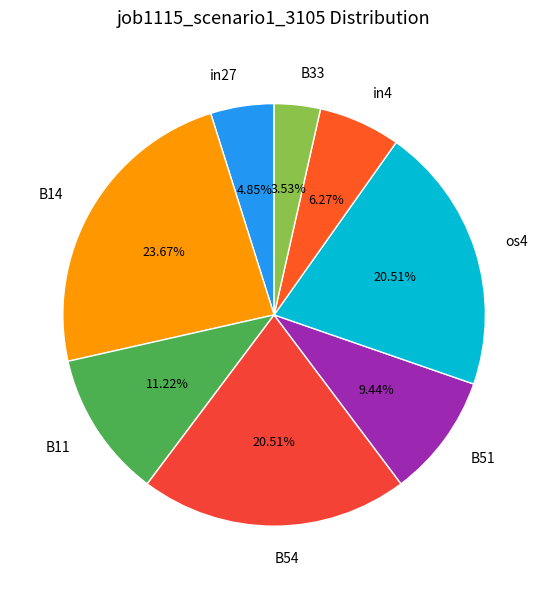

How many slices are in this pie chart?

8